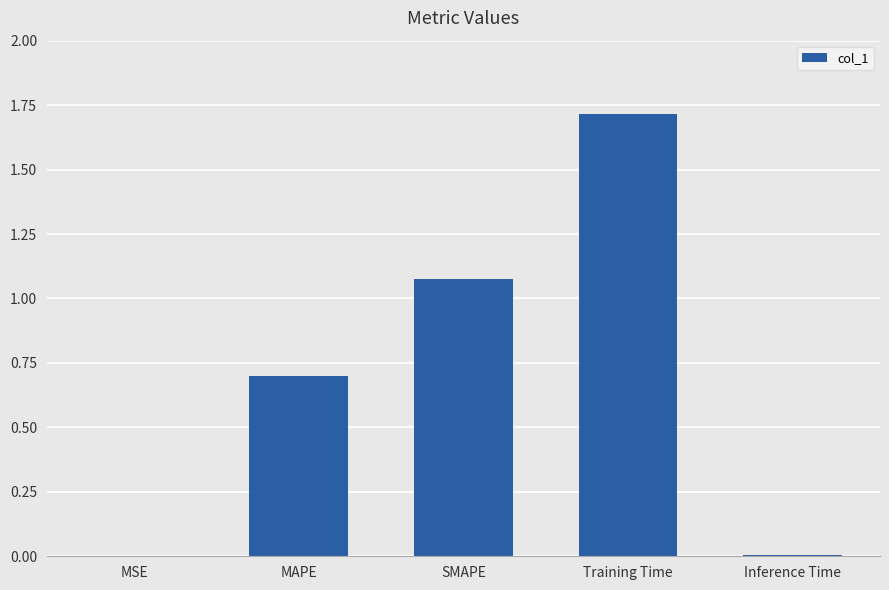

Which label corresponds to the largest value in the chart?

Training Time